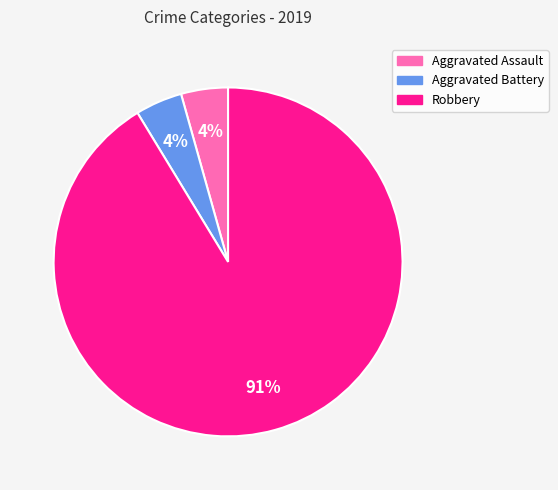

Which slice is the largest?

Robbery